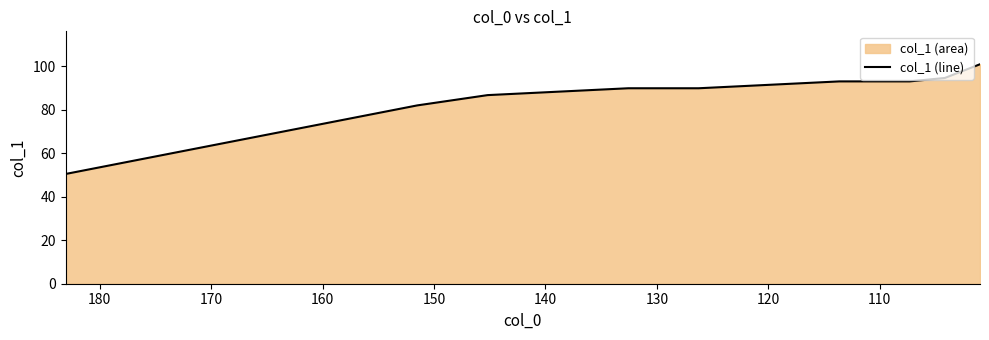

Does the chart have visible grid lines?

No